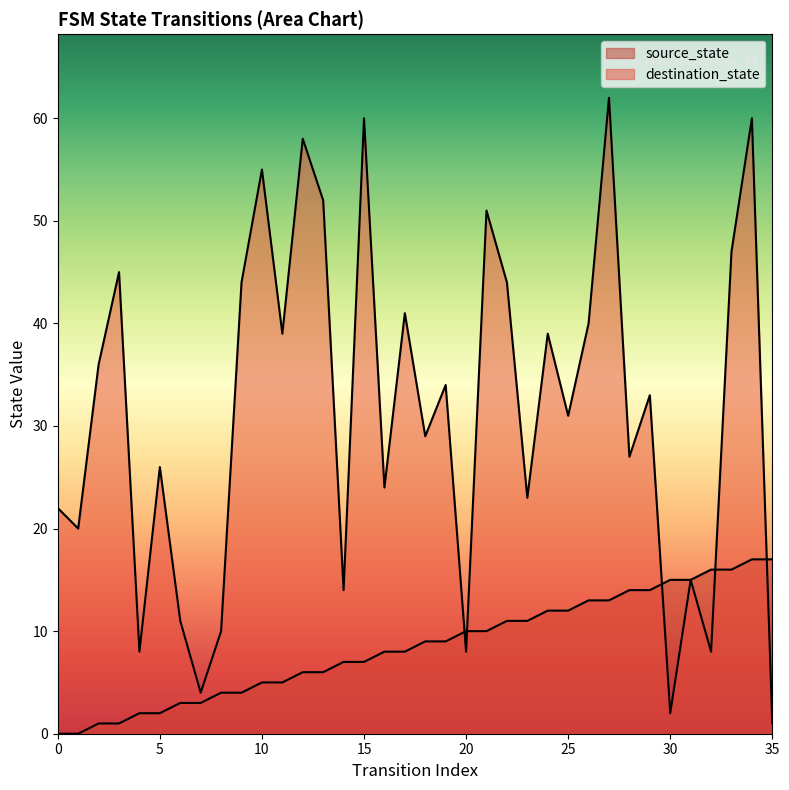

What is the total value across all series at 14?

21